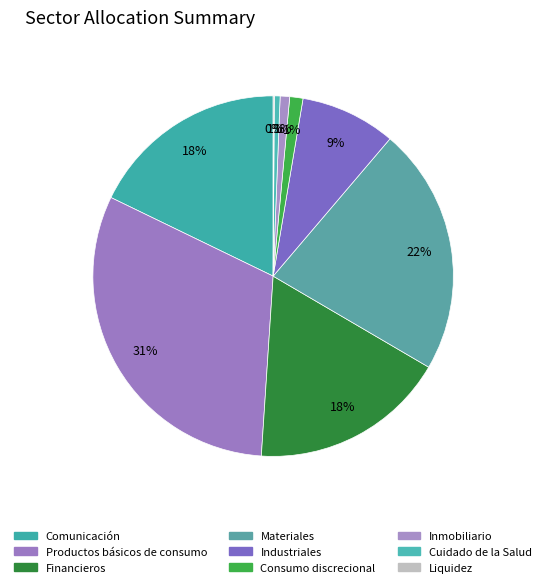

To the nearest percent, what portion does Industriales represent?

9%